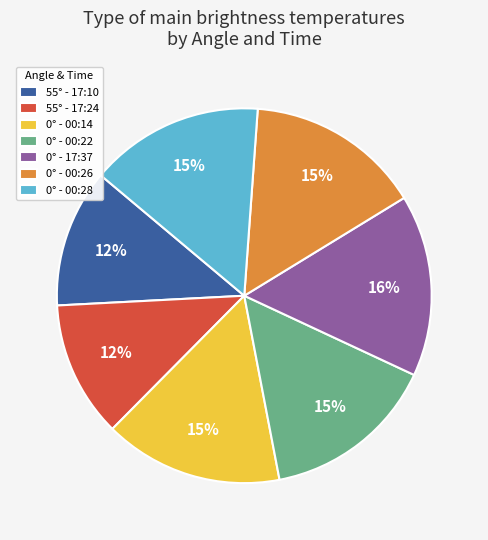

What percentage is the 55° - 17:10 slice, to the nearest percent?

12%